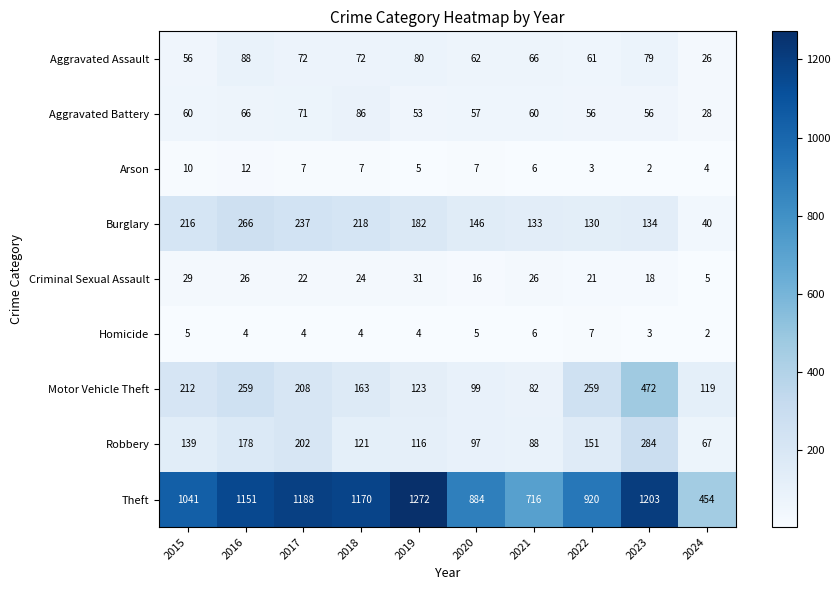

At 2019, list the series in order from largest to smallest.

Theft, Burglary, Motor Vehicle Theft, Robbery, Aggravated Assault, Aggravated Battery, Criminal Sexual Assault, Arson, Homicide